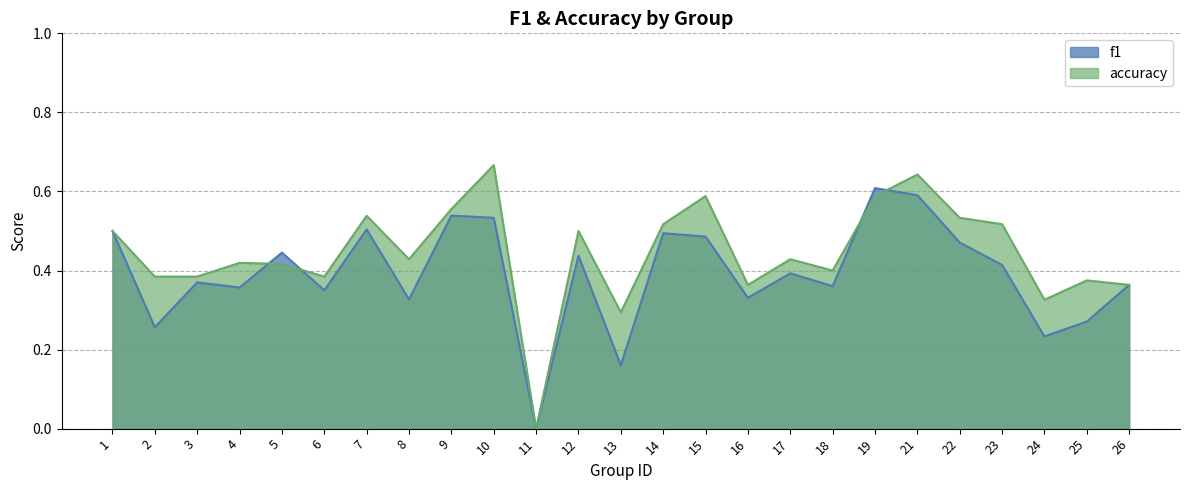

Rank the series by their maximum value, from lowest to highest.

f1, accuracy